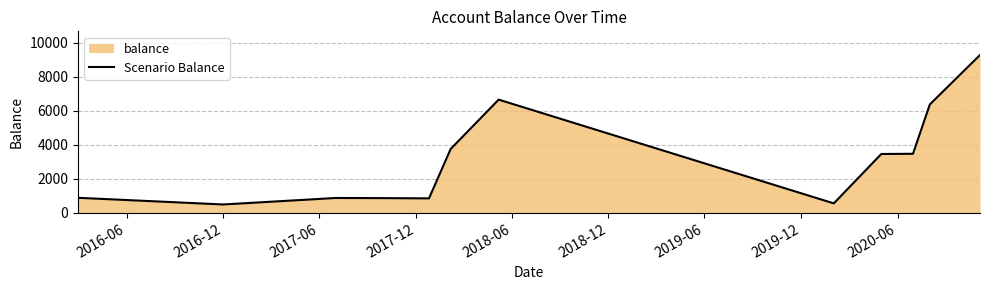

How many points are lower than both their immediate neighbors (excluding endpoints)?

3